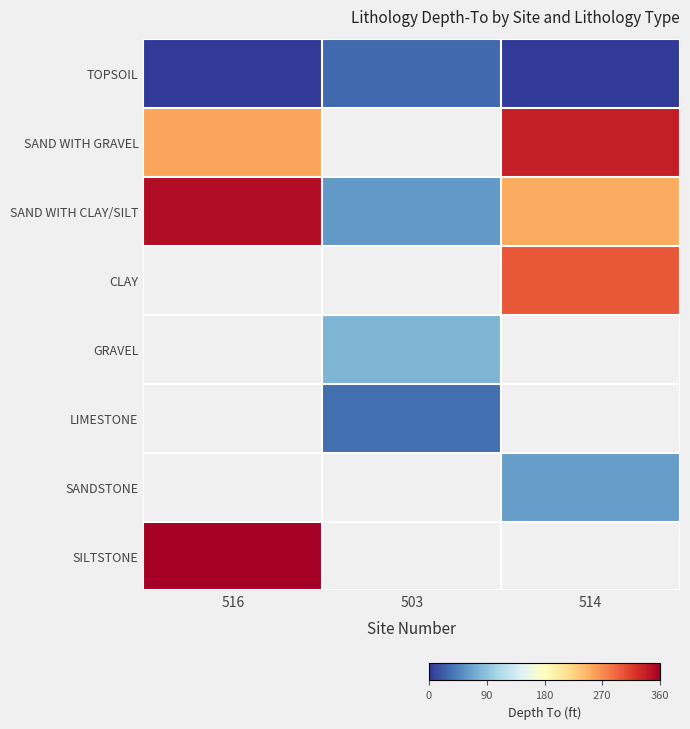

What is the spread (max minus min) of values at 516?

357.0